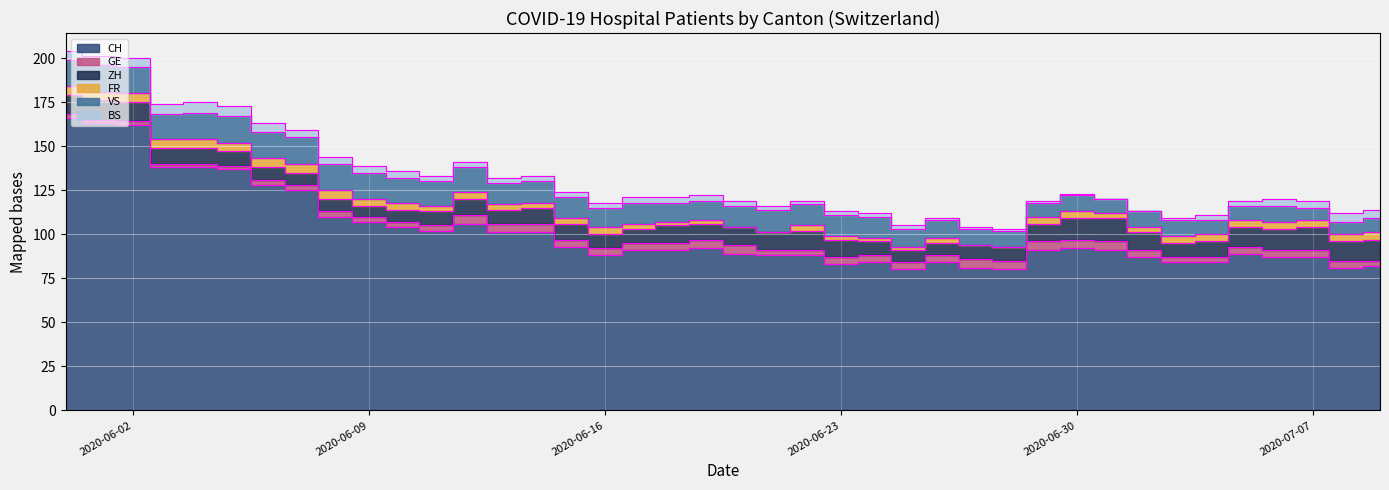

How many interior local peaks does the CH series have?

6